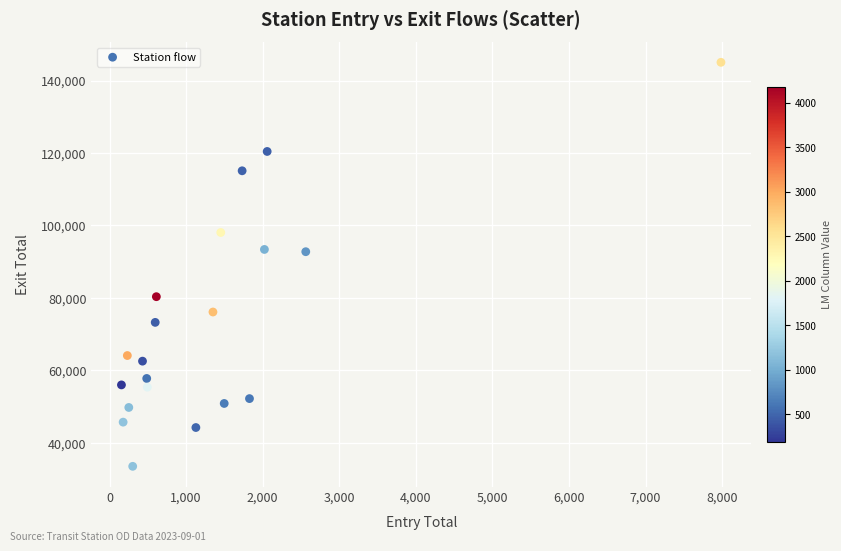

What is the range of Y values (max minus min)?

111500